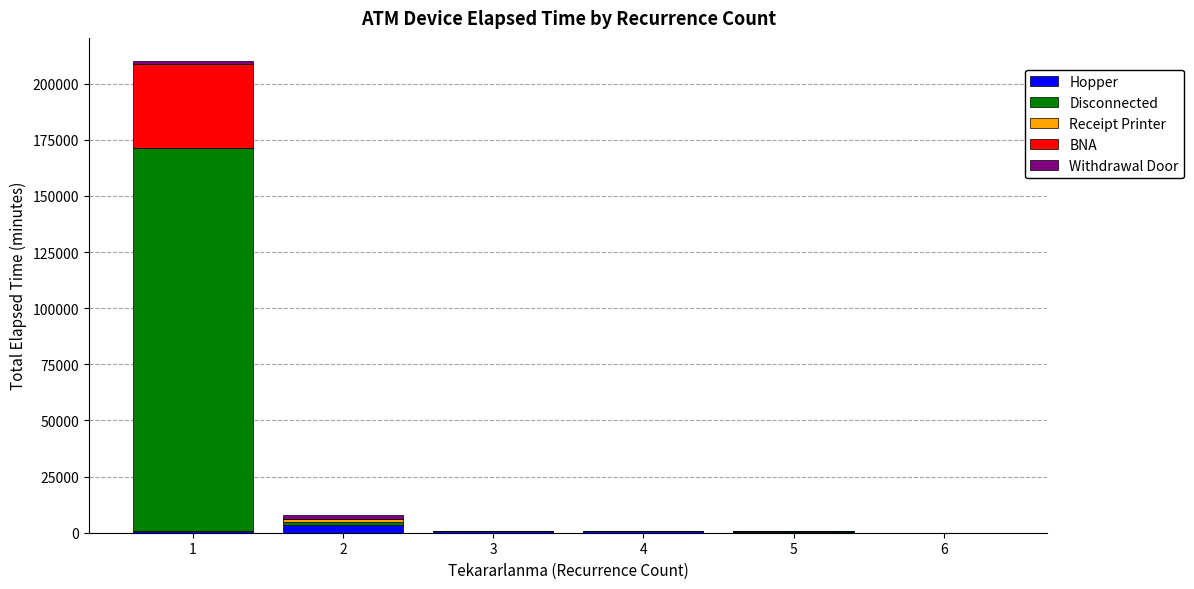

What is the sum of all Hopper values?

6025